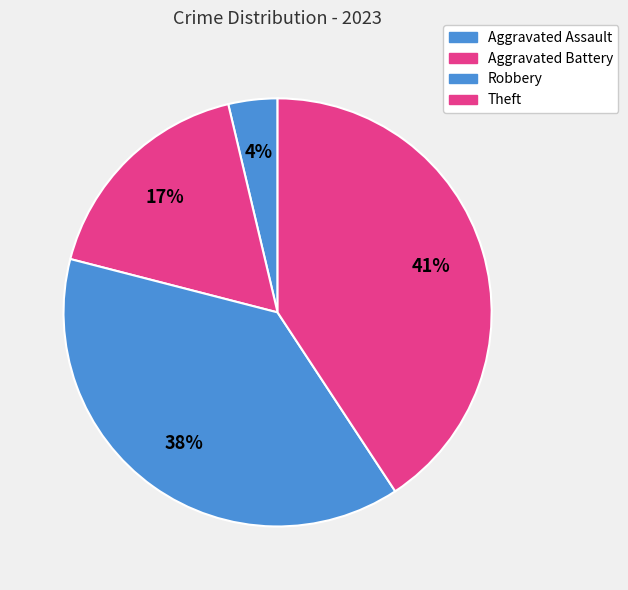

Combined, what portion of the pie is Robbery and Aggravated Assault?

42.0%